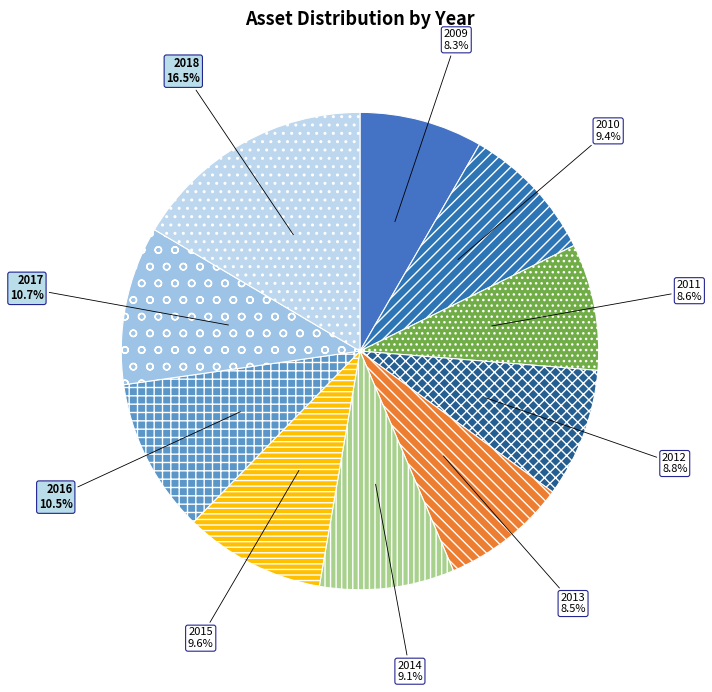

How many slices are in this pie chart?

10